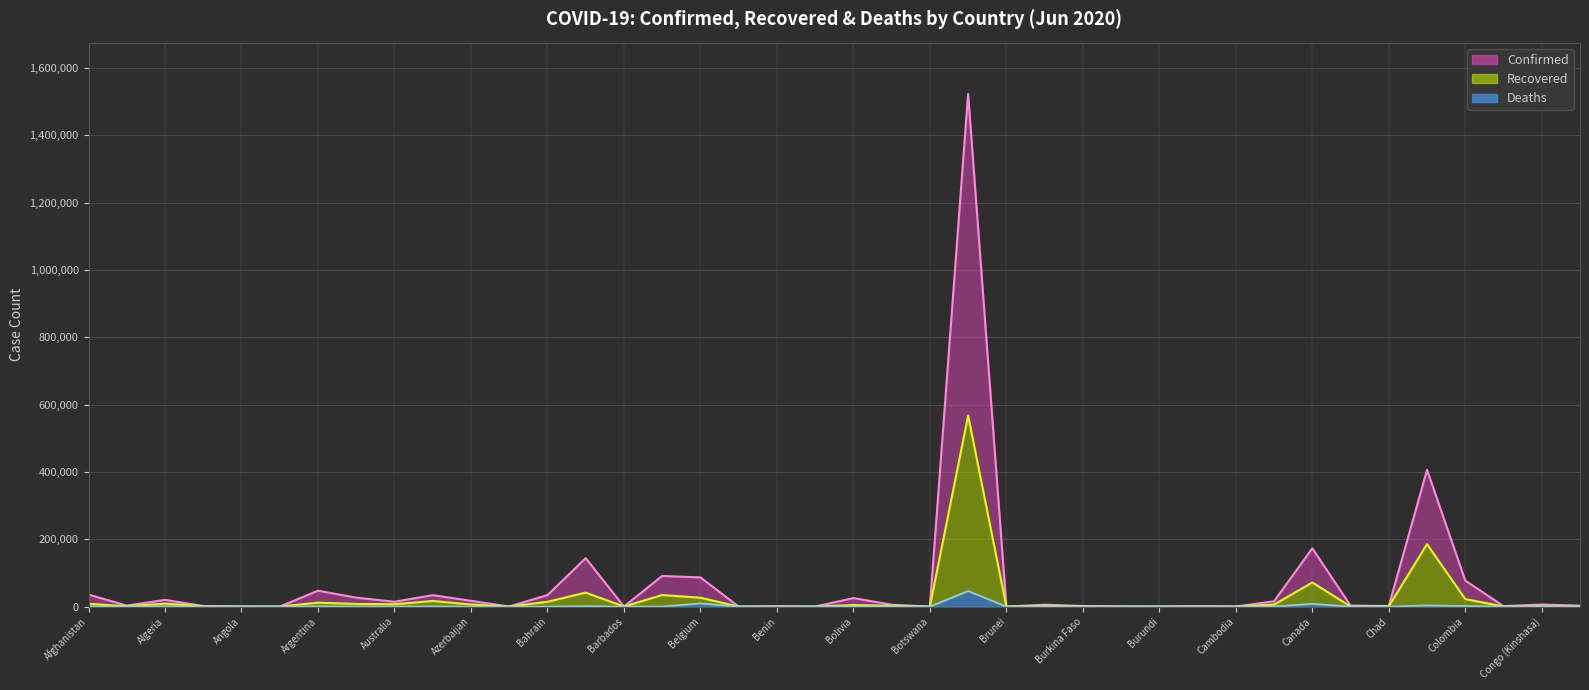

Between Canada and Cambodia, which is larger?

Canada